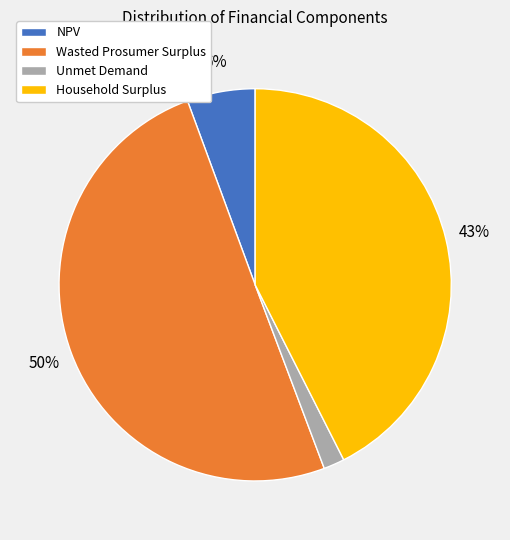

True or false: Household Surplus accounts for 43% of the total.

True